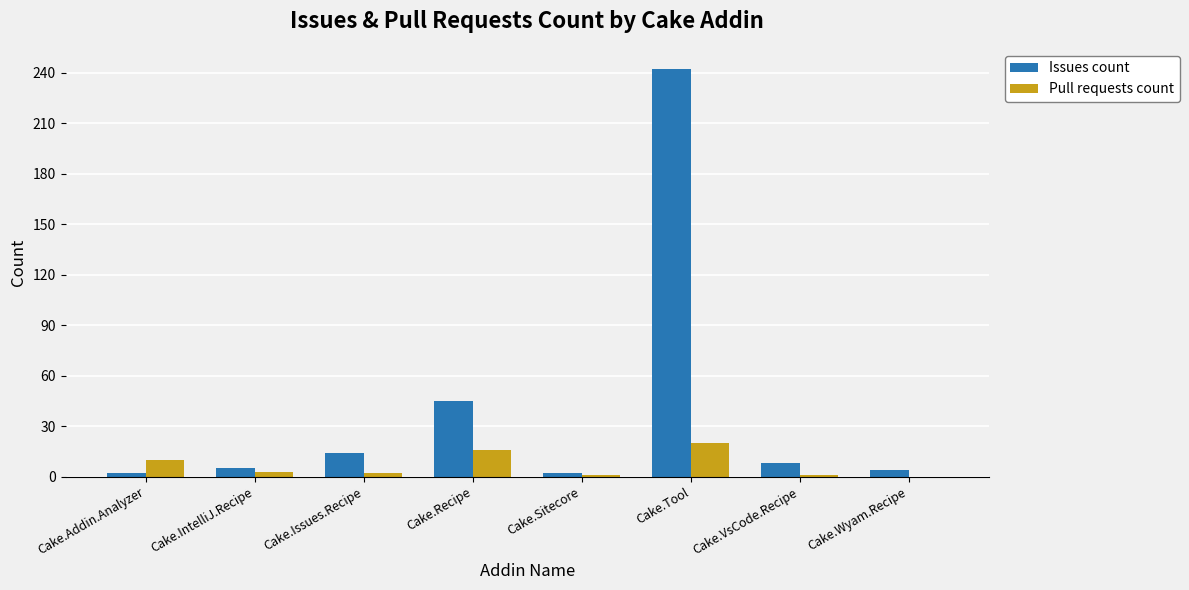

Which series changed the most between Cake.IntelliJ.Recipe and Cake.Tool?

Issues count